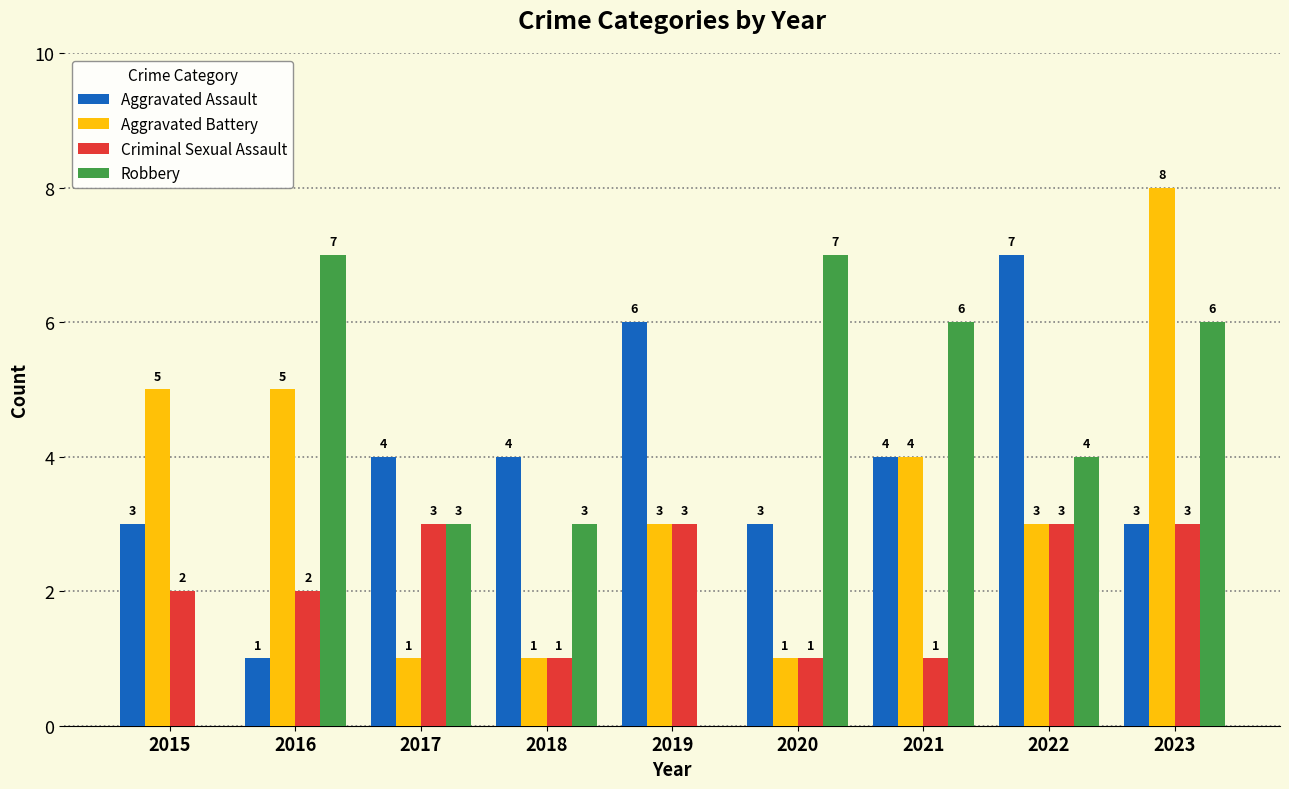

Is the value of Criminal Sexual Assault at 2017 greater than the value of Robbery at 2019?

Yes